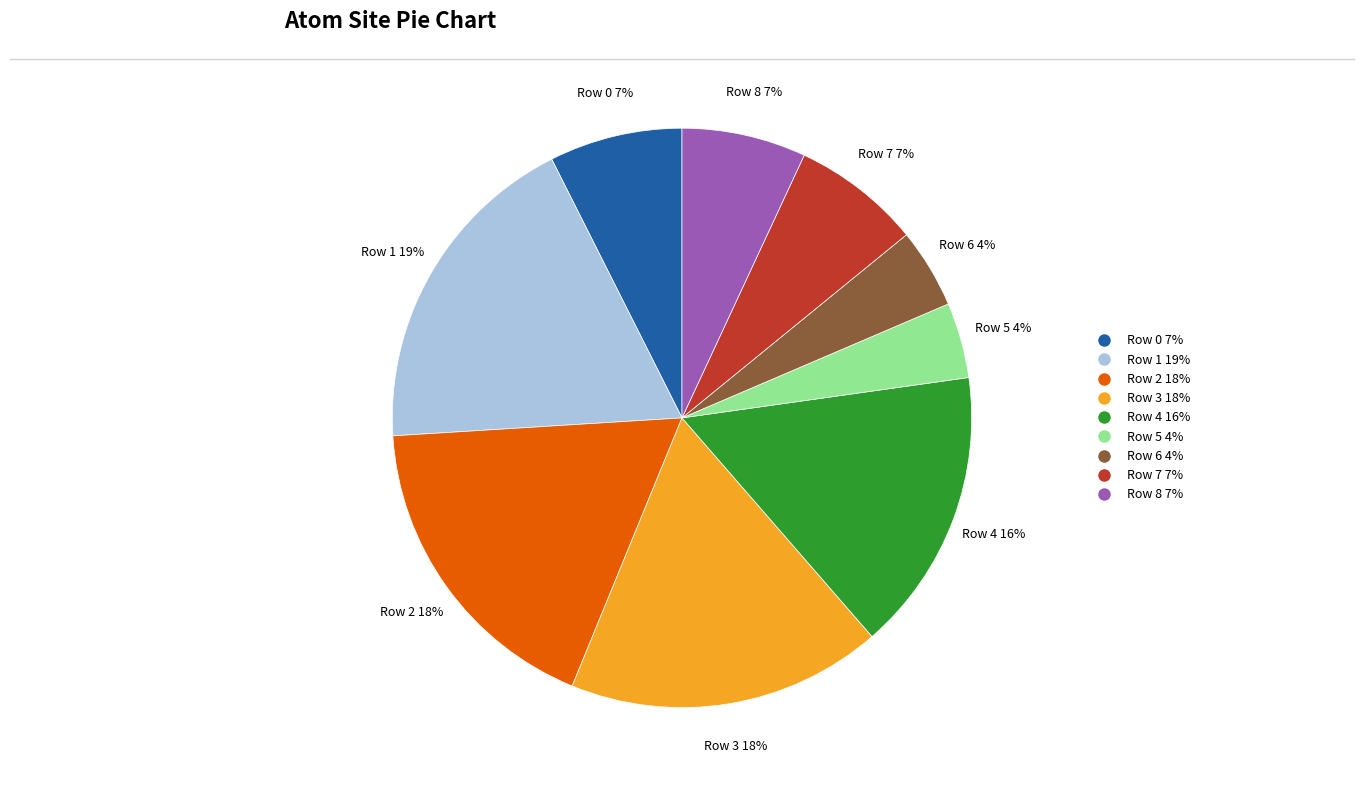

True or false: Row 7 accounts for 7% of the total.

True